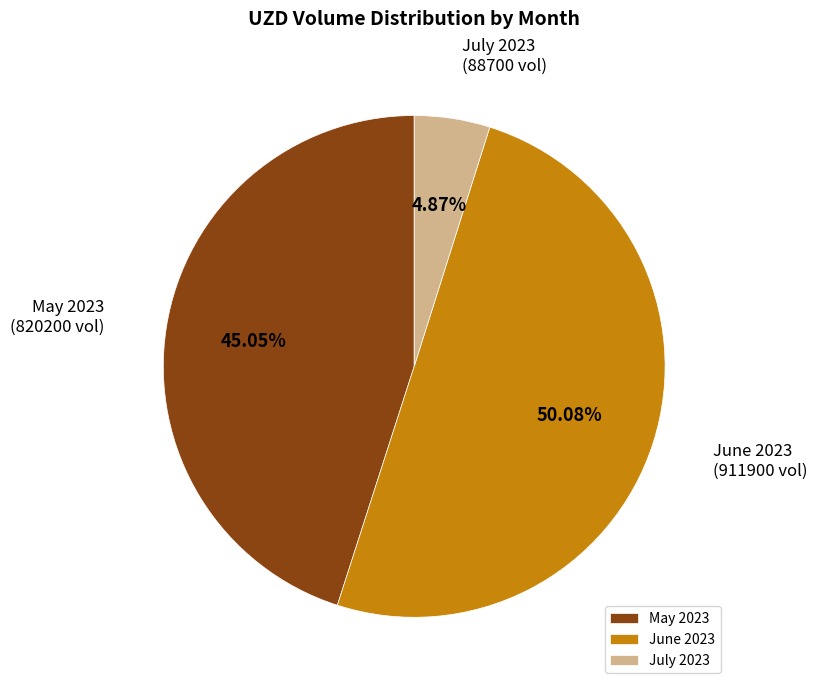

What is the majority slice?

June 2023